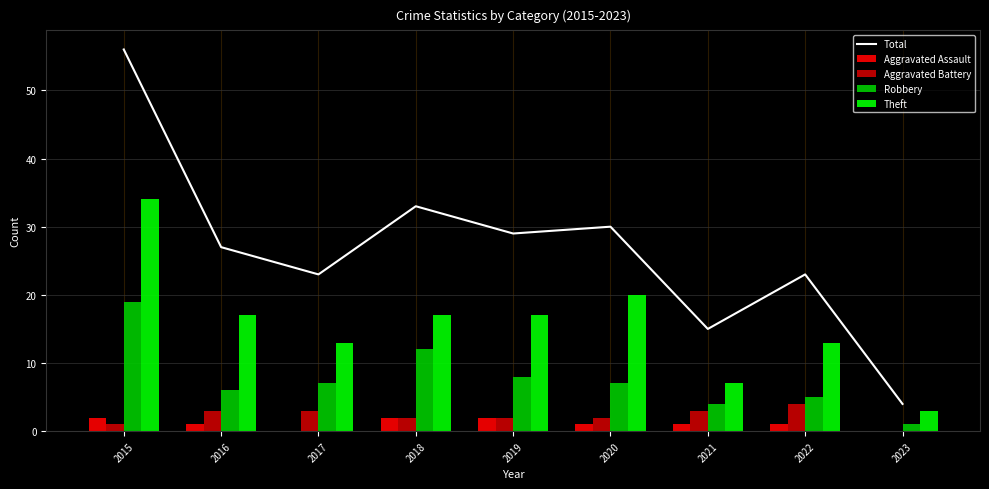

Which has a higher value, 2018 or 2019?

2018